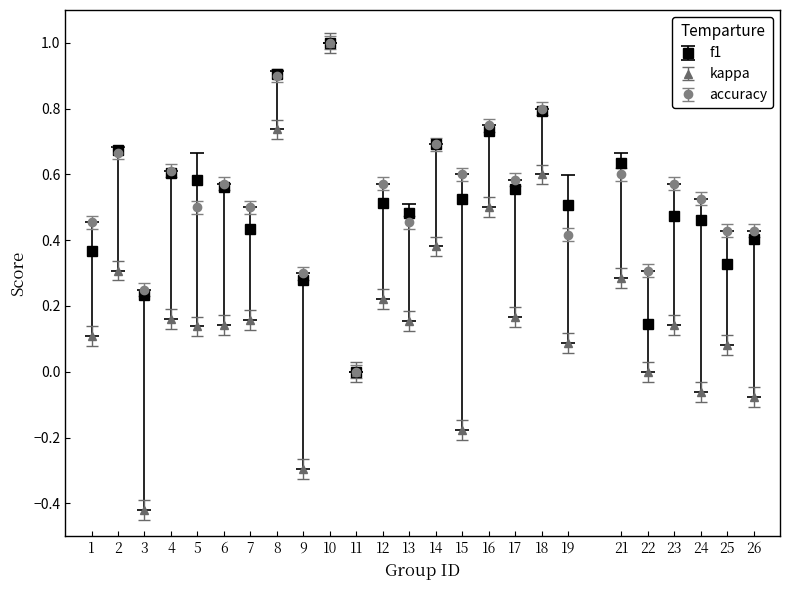

Which series has the largest range (max minus min)?

kappa